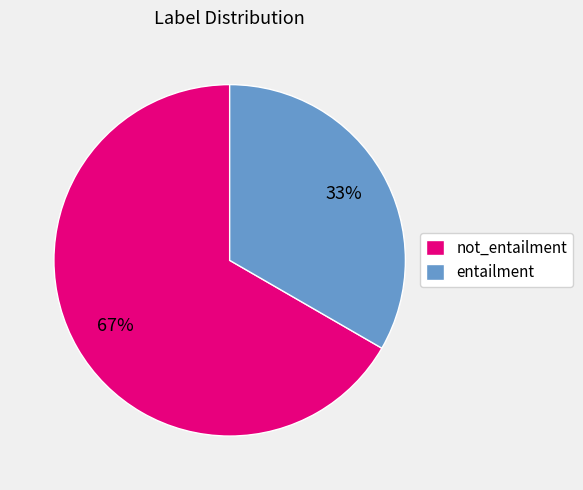

To the nearest percent, what is the average slice percentage?

50%